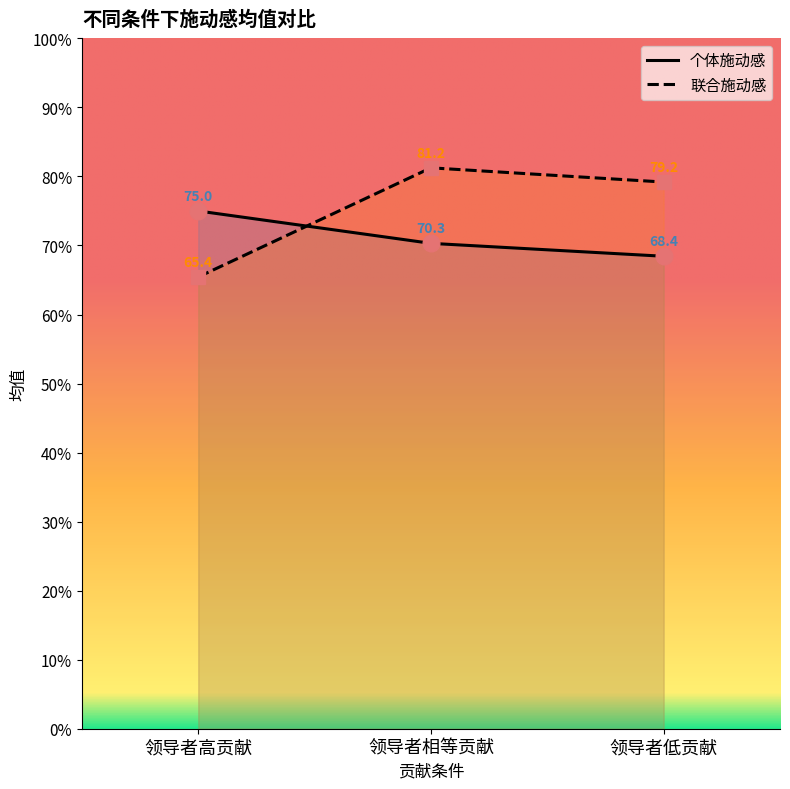

Read the 个体施动感 value at 领导者相等贡献.

70.3